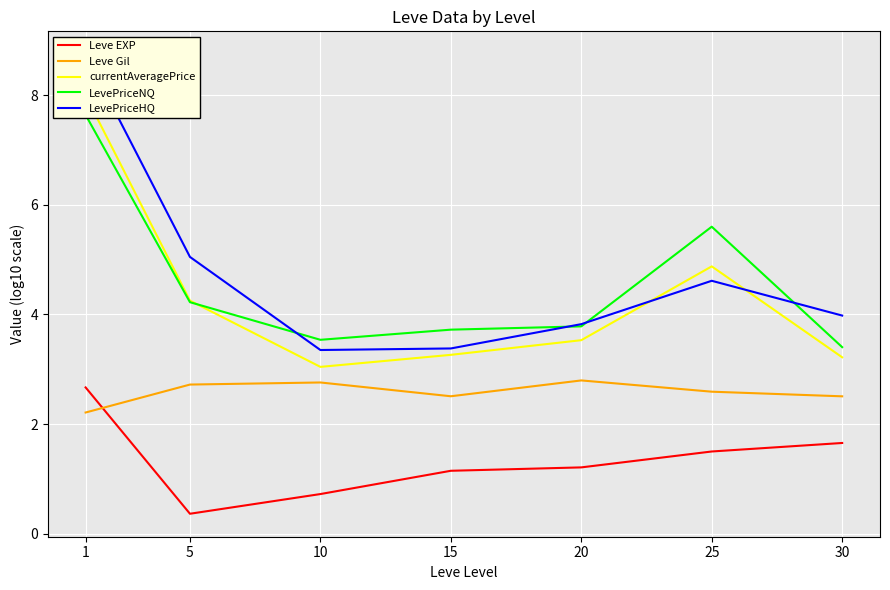

What is the approximate value of LevePriceNQ at 20?

3.8